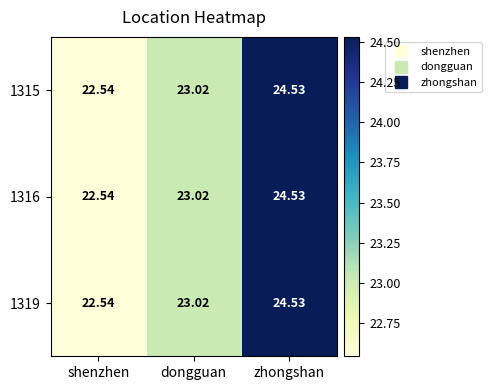

Which category has the lowest value in the 1319 series?

shenzhen